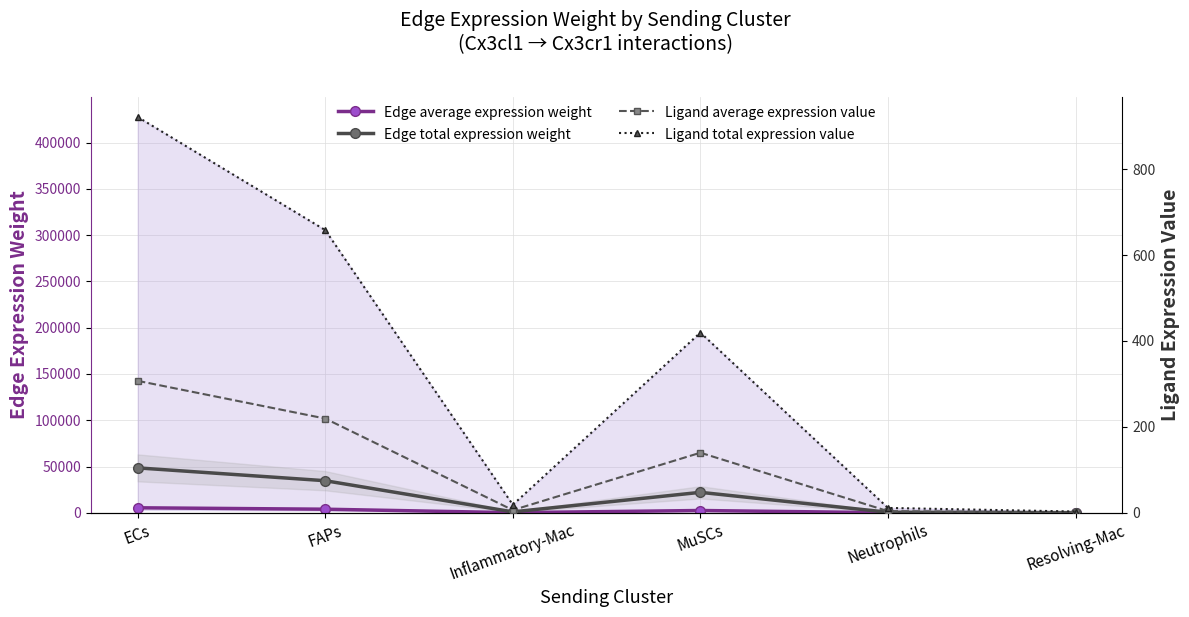

At which category does the chart reach its minimum across all series?

Resolving-Mac